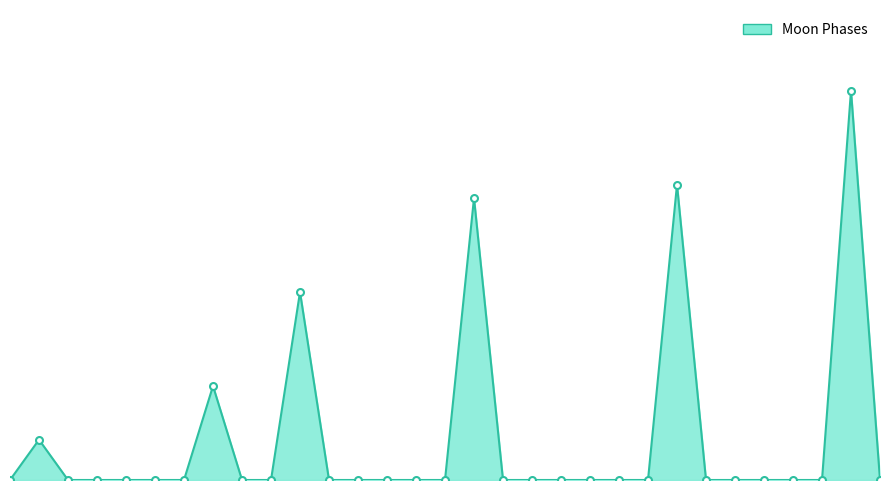

True or false: the data has more than 0 interior local peaks.

True